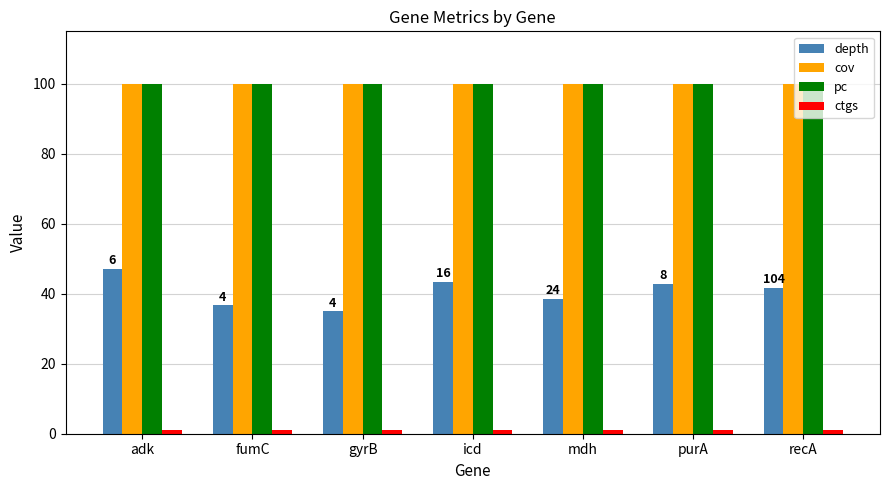

What is the sum of all depth values?

285.5